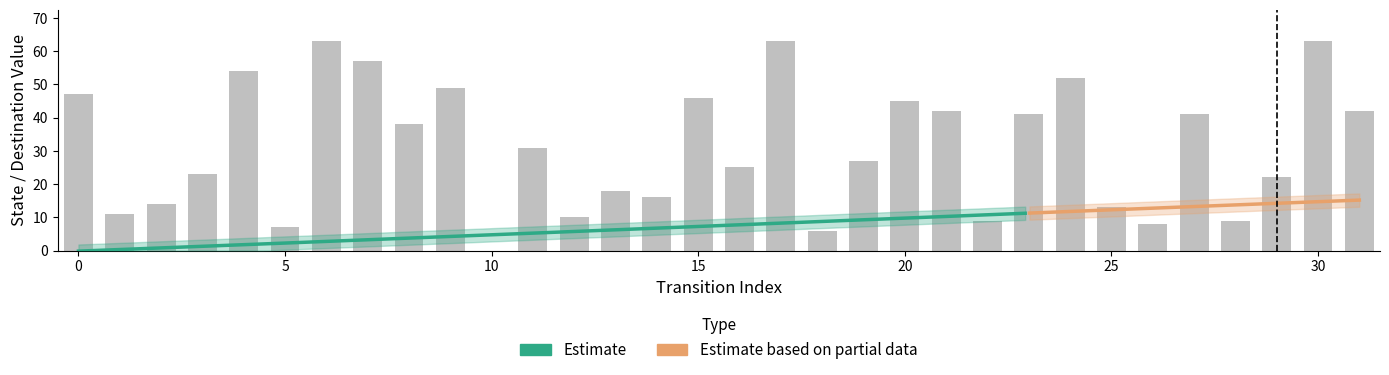

Between 12 and 30, which is larger?

30